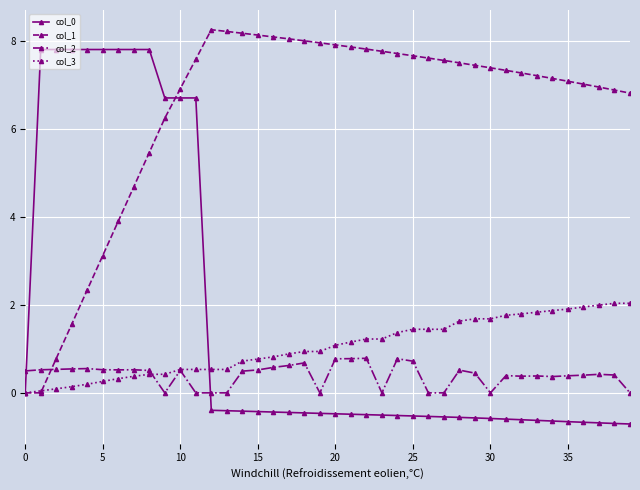

Which series has the largest total across all categories?

col_1